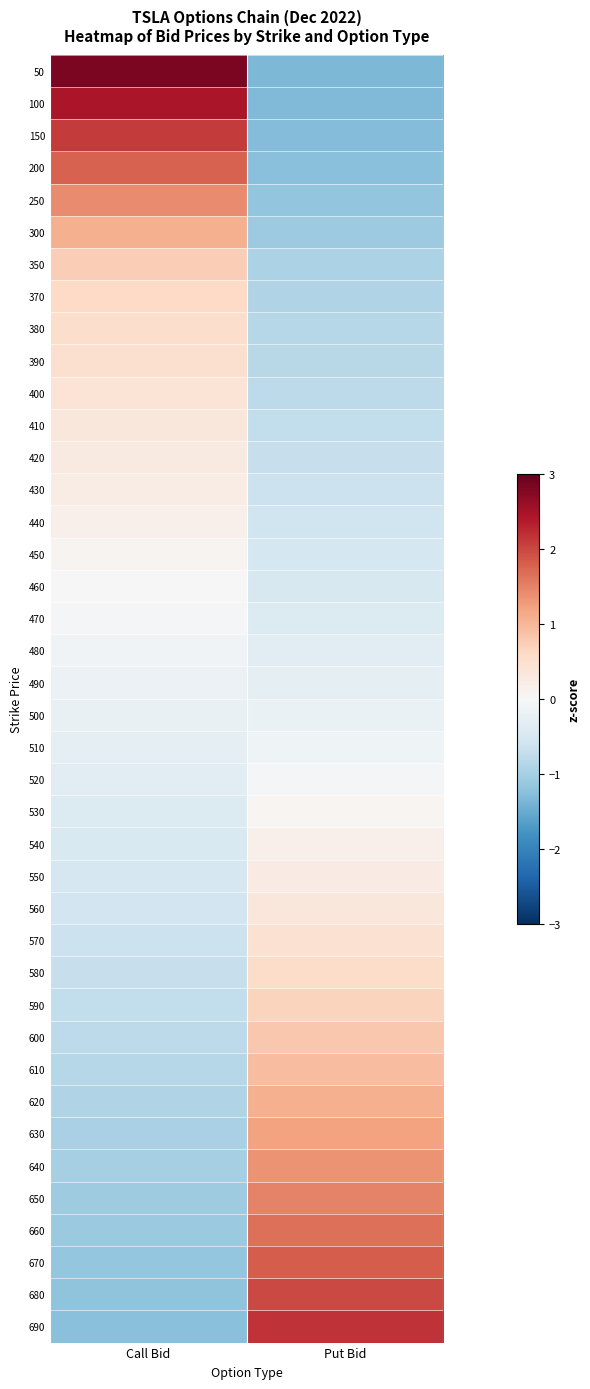

What is the difference between the highest and lowest values at Put Bid?

3.5